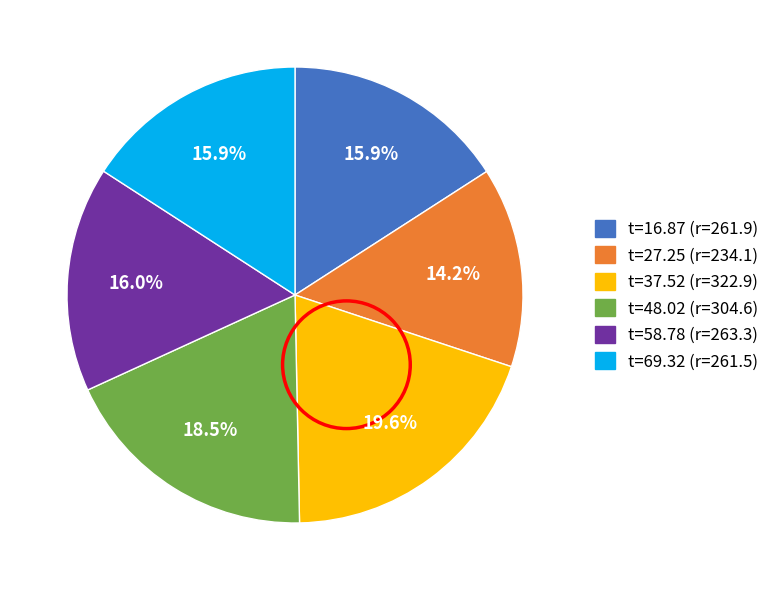

Does any single category account for the majority?

No